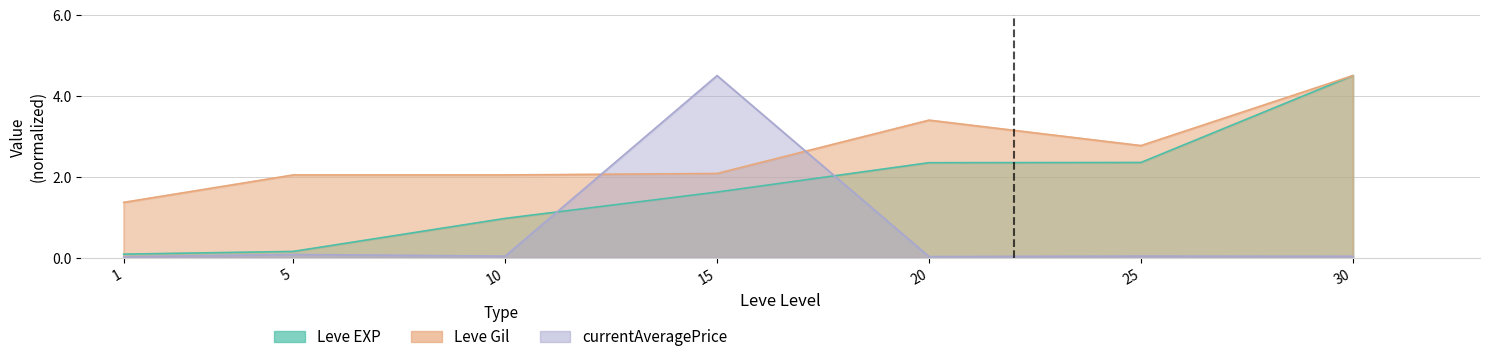

At 30, list the series in order from largest to smallest.

Leve EXP, Leve Gil, currentAveragePrice